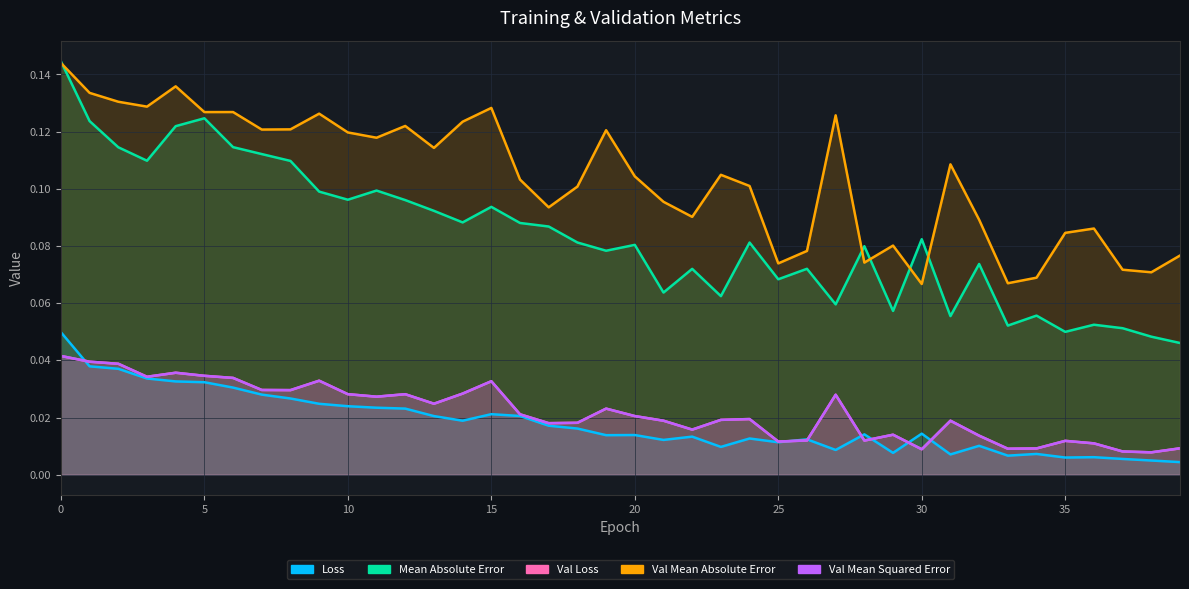

What are all the series names shown in the legend?

loss, mean_absolute_error, val_loss, val_mean_absolute_error, val_mean_squared_error